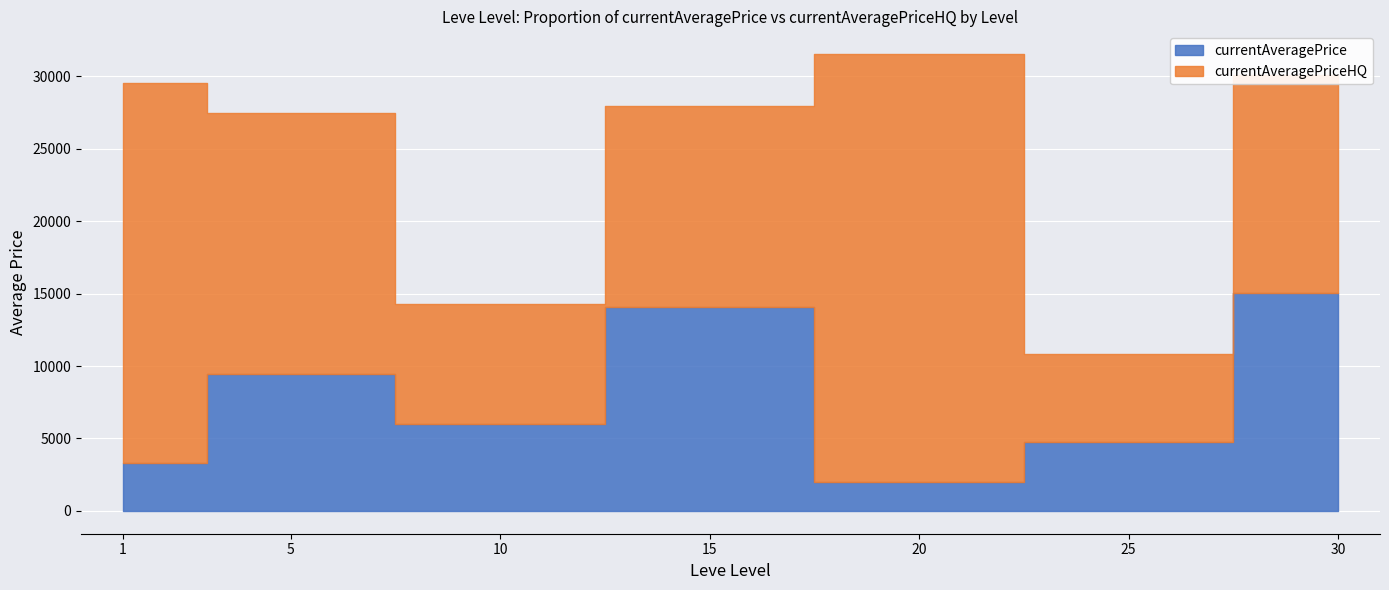

Reading left to right, transcribe all the data shown in this chart.

currentAveragePrice: 3307.0	9449.4	6000.0	14098.0	2000.0	4776.2	15032.3
currentAveragePriceHQ: 26210.9	17998.3	8250.0	13872.5	29523.2	6026.3	15049.0